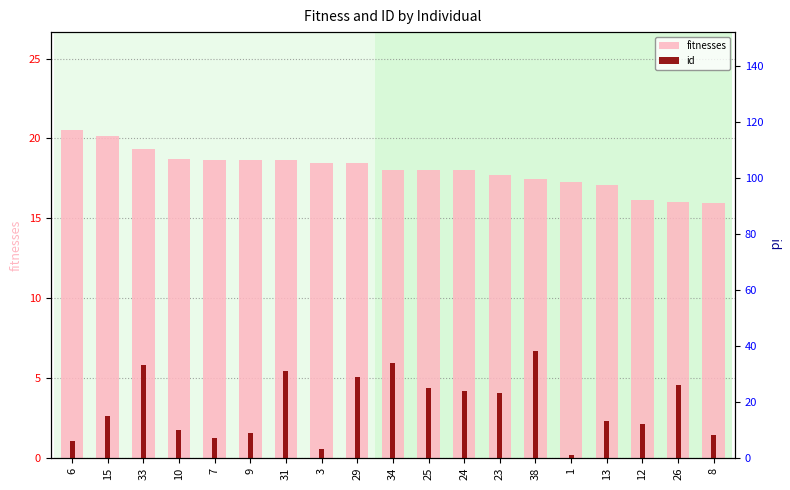

What are all the series names shown in the legend?

fitnesses, id